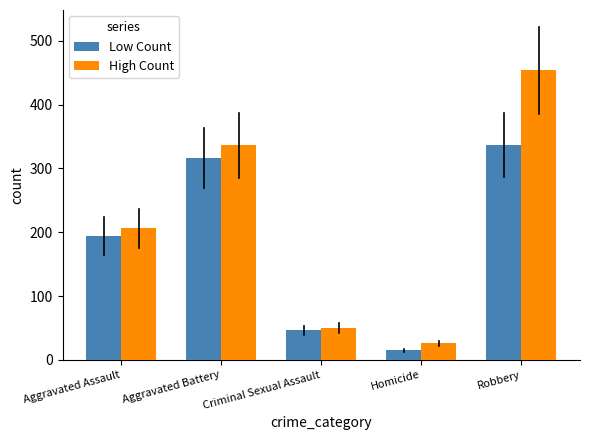

Rank the series by their maximum value, from highest to lowest.

High Count, Low Count